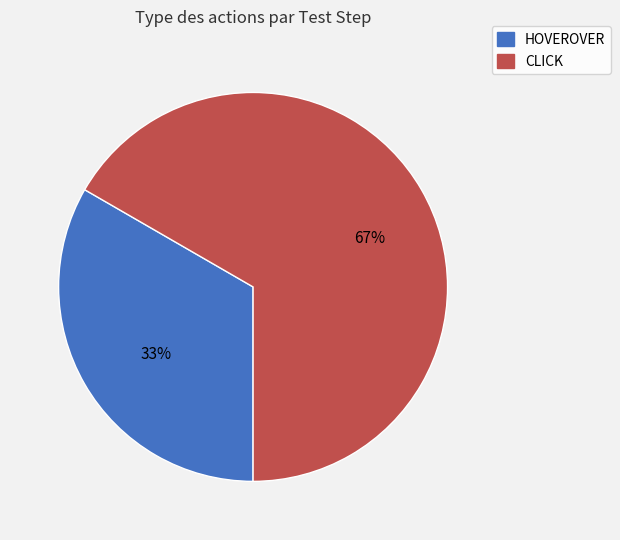

What is the ratio of the value at CLICK to the value at HOVEROVER?

2.0